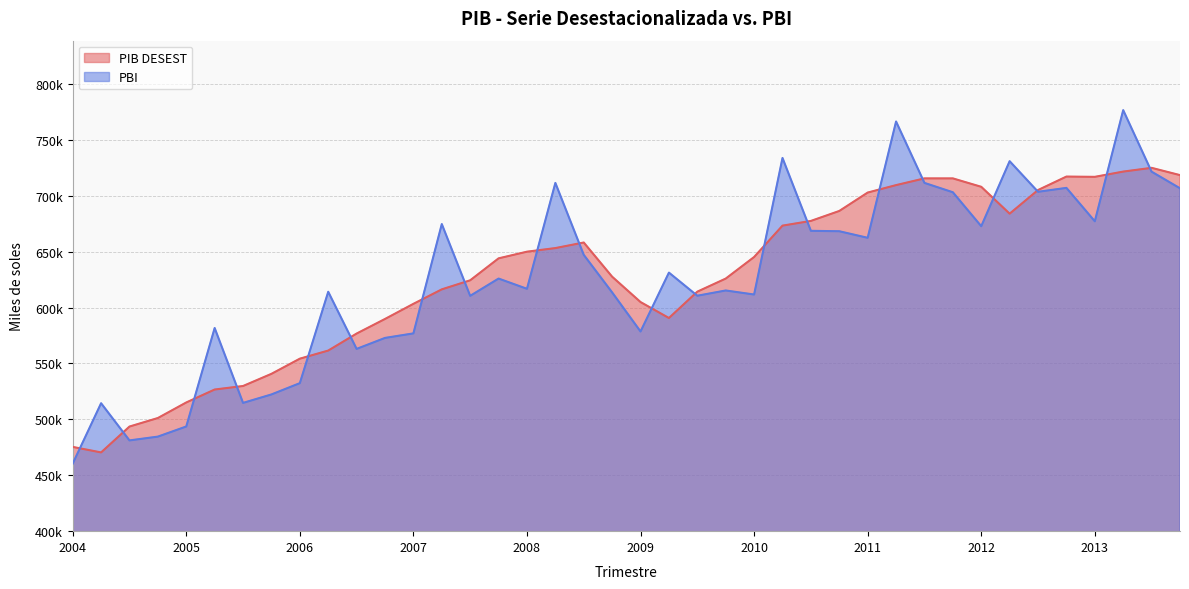

Reading left to right, extract all data points from this chart.

PIB DESEST: 475337.7	470408.8	493539.8	501174.5	515083.7	526654.8	529799.7	540685.6	554239.0	561500.9	576704.3	589753.4	603273.1	616224.2	624324.4	643948.3	649907.7	653134.5	658123.2	627539.2	604863.4	590603.8	614169.1	625855.2	645145.2	673210.2	677417.4	686322.0	702777.8	709439.3	715458.2	715451.2	707922.2	683904.5	705038.7	717078.6	716835.5	721536.7	724881.9	718374.2
PBI: 460369.4	514395.7	481152.0	484543.7	493602.5	581668.2	514697.8	522255.2	532348.2	614076.4	562979.0	572794.1	576846.9	674620.6	610425.7	625876.9	616720.4	711405.5	647088.0	613490.8	578553.0	631197.8	610519.8	615220.8	611607.3	733730.8	668566.5	668190.1	662325.6	766332.9	711417.4	703050.5	672686.0	730838.3	703461.7	706958.0	677085.5	776486.6	721458.9	706597.3